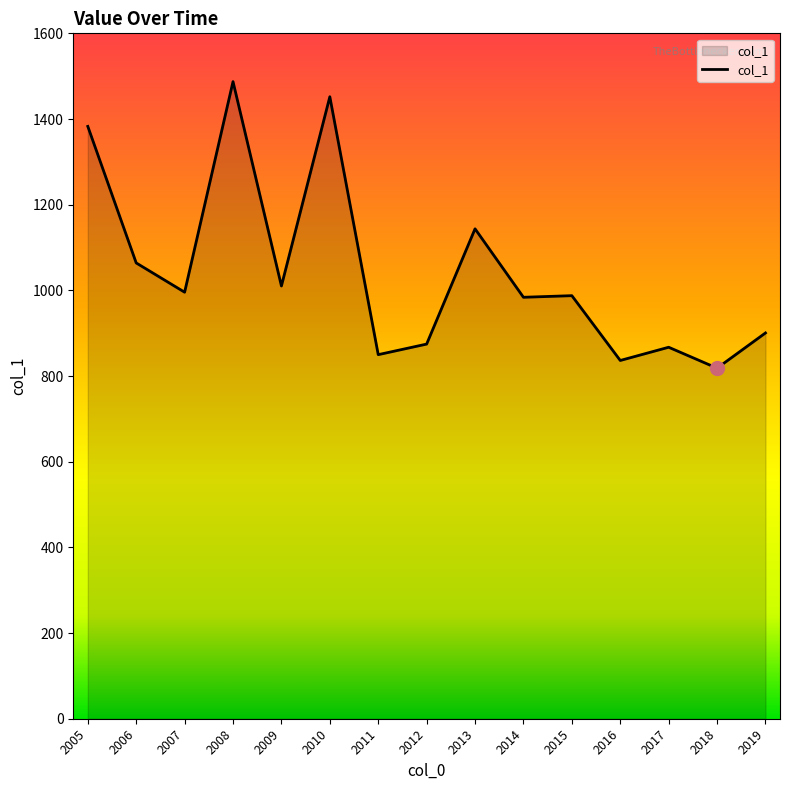

True or false: the data shows 392.3 at 2010.

False